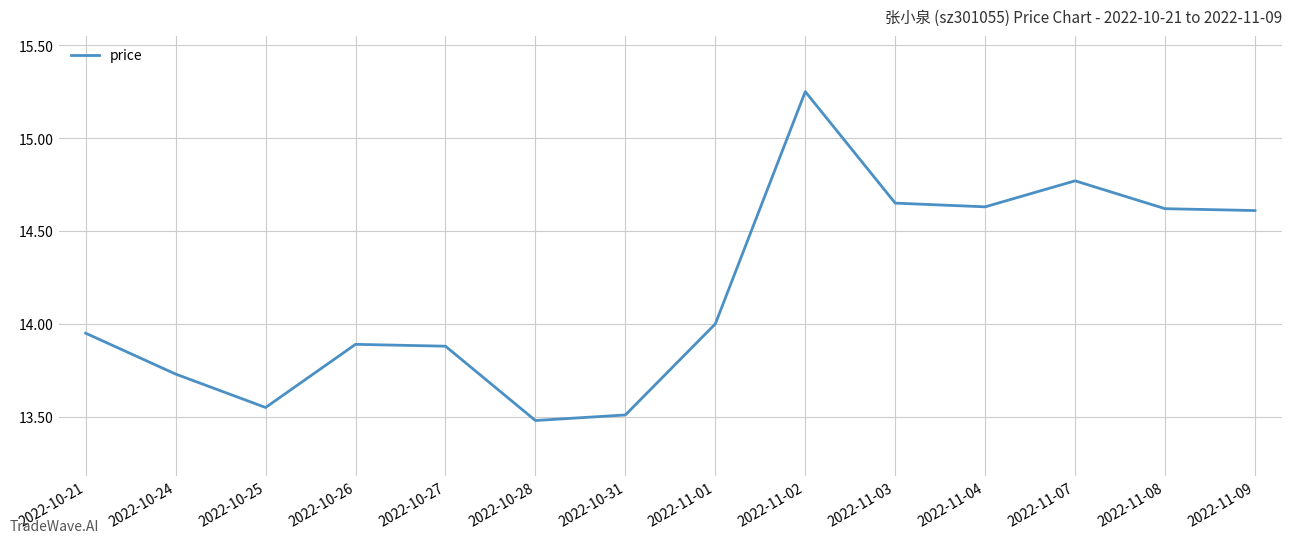

At which label is the value closest to 14?

2022-11-01